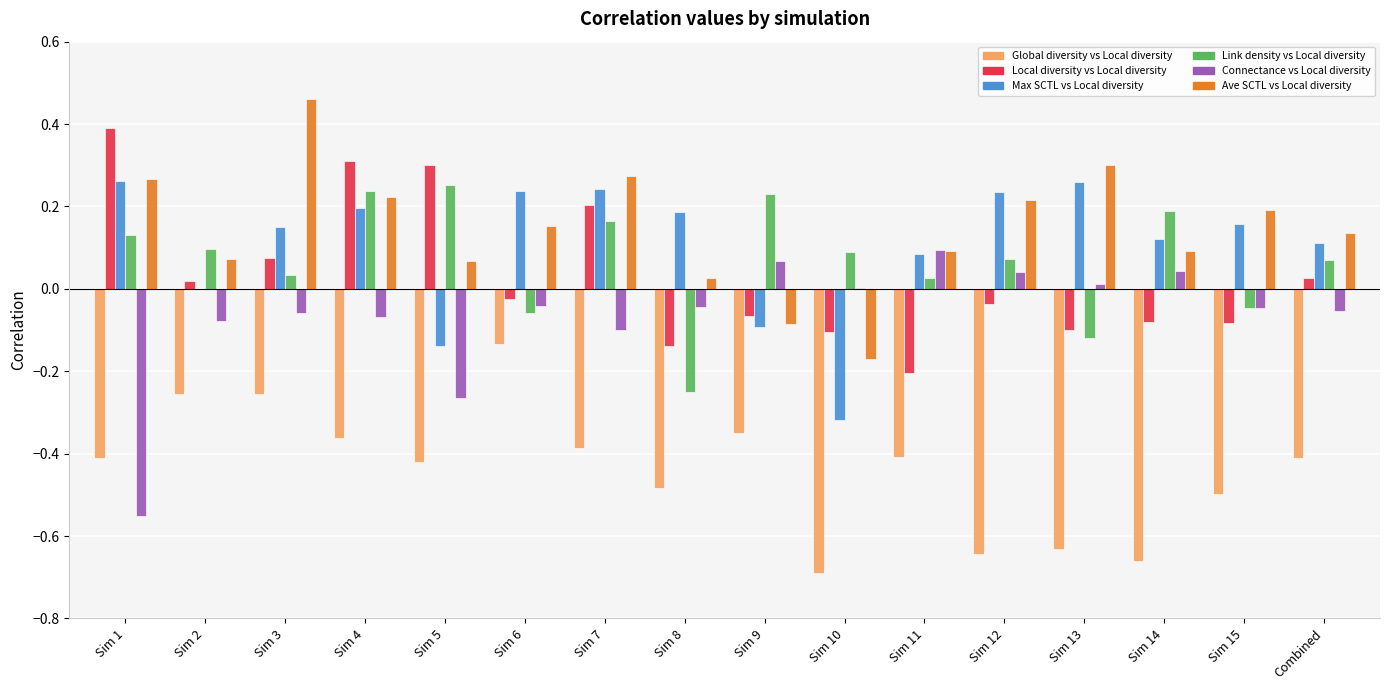

The value of Connectance vs Local diversity at Sim 14 is 0.1. True or false?

False